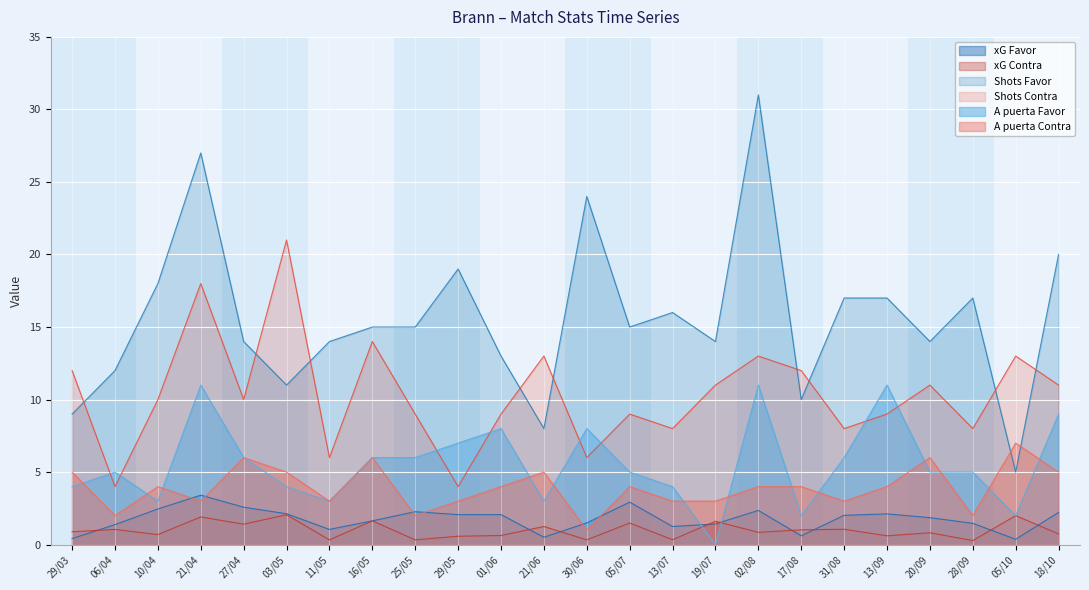

Reading right to left, transcribe all the data shown in this chart.

xG Favor: 2.2	0.4	1.5	1.9	2.1	2.0	0.6	2.4	1.4	1.2	2.9	1.5	0.5	2.1	2.1	2.3	1.6	1.1	2.1	2.6	3.4	2.5	1.4	0.4
xG Contra: 0.7	2.0	0.3	0.8	0.6	1.1	1.0	0.8	1.6	0.3	1.5	0.3	1.2	0.6	0.6	0.3	1.6	0.3	2.1	1.4	1.9	0.7	1.1	0.9
Shots Favor: 20.0	5.0	17.0	14.0	17.0	17.0	10.0	31.0	14.0	16.0	15.0	24.0	8.0	13.0	19.0	15.0	15.0	14.0	11.0	14.0	27.0	18.0	12.0	9.0
Shots Contra: 11.0	13.0	8.0	11.0	9.0	8.0	12.0	13.0	11.0	8.0	9.0	6.0	13.0	9.0	4.0	9.0	14.0	6.0	21.0	10.0	18.0	10.0	4.0	12.0
A puerta Favor: 9.0	2.0	5.0	5.0	11.0	6.0	2.0	11.0	0.0	4.0	5.0	8.0	3.0	8.0	7.0	6.0	6.0	3.0	4.0	6.0	11.0	3.0	5.0	4.0
A puerta Contra: 5.0	7.0	2.0	6.0	4.0	3.0	4.0	4.0	3.0	3.0	4.0	1.0	5.0	4.0	3.0	2.0	6.0	3.0	5.0	6.0	3.0	4.0	2.0	5.0